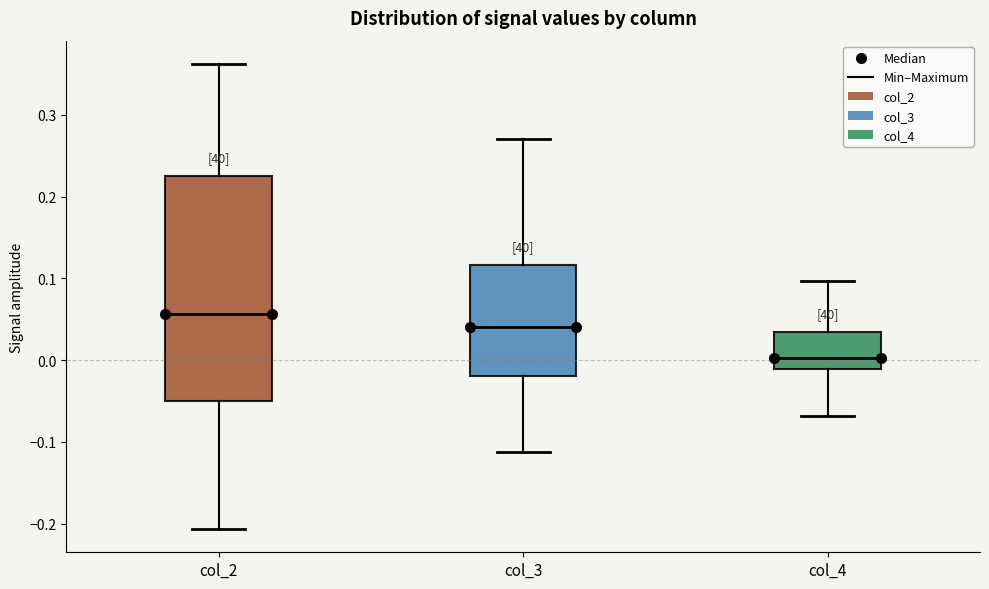

Where does the upper whisker of the box for col_4 end on the y-axis? The values are not printed on the chart, so give them approximately, as read against the axis.

0.10